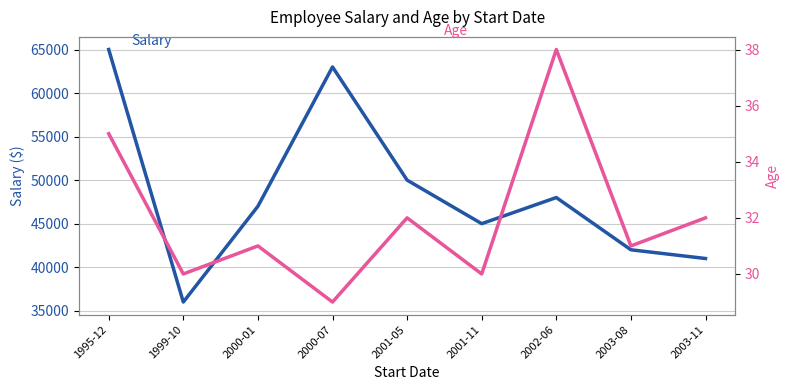

At how many categories does at least one series exceed 7795?

9